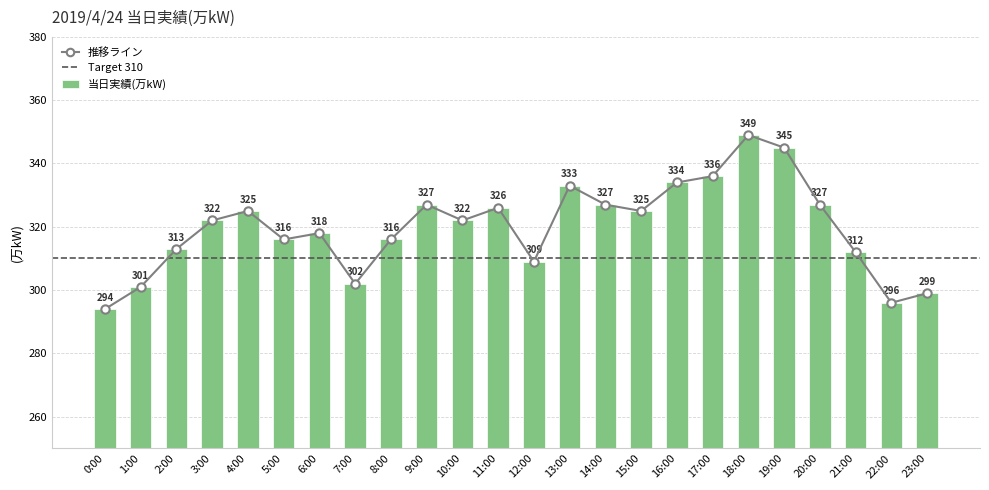

At which category does the chart reach its peak across all series?

18:00